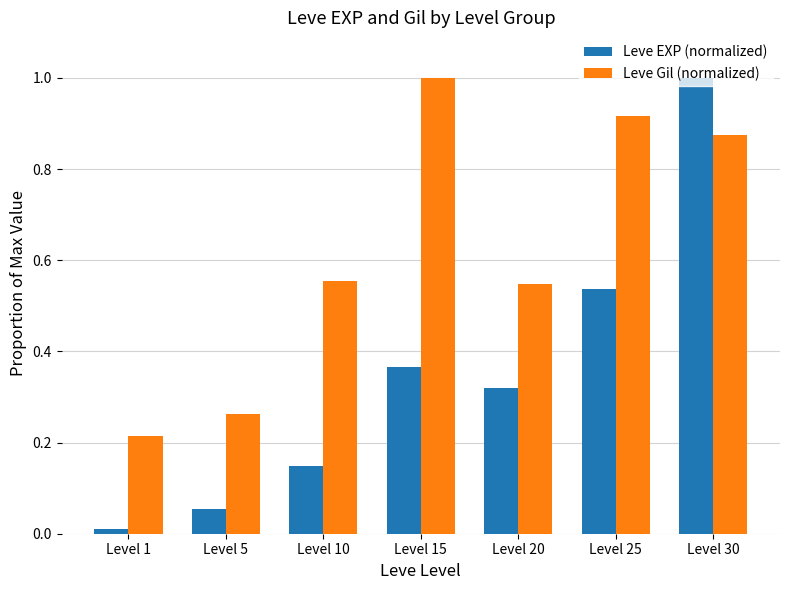

At which label does Leve EXP (normalized) reach its peak?

Level 30